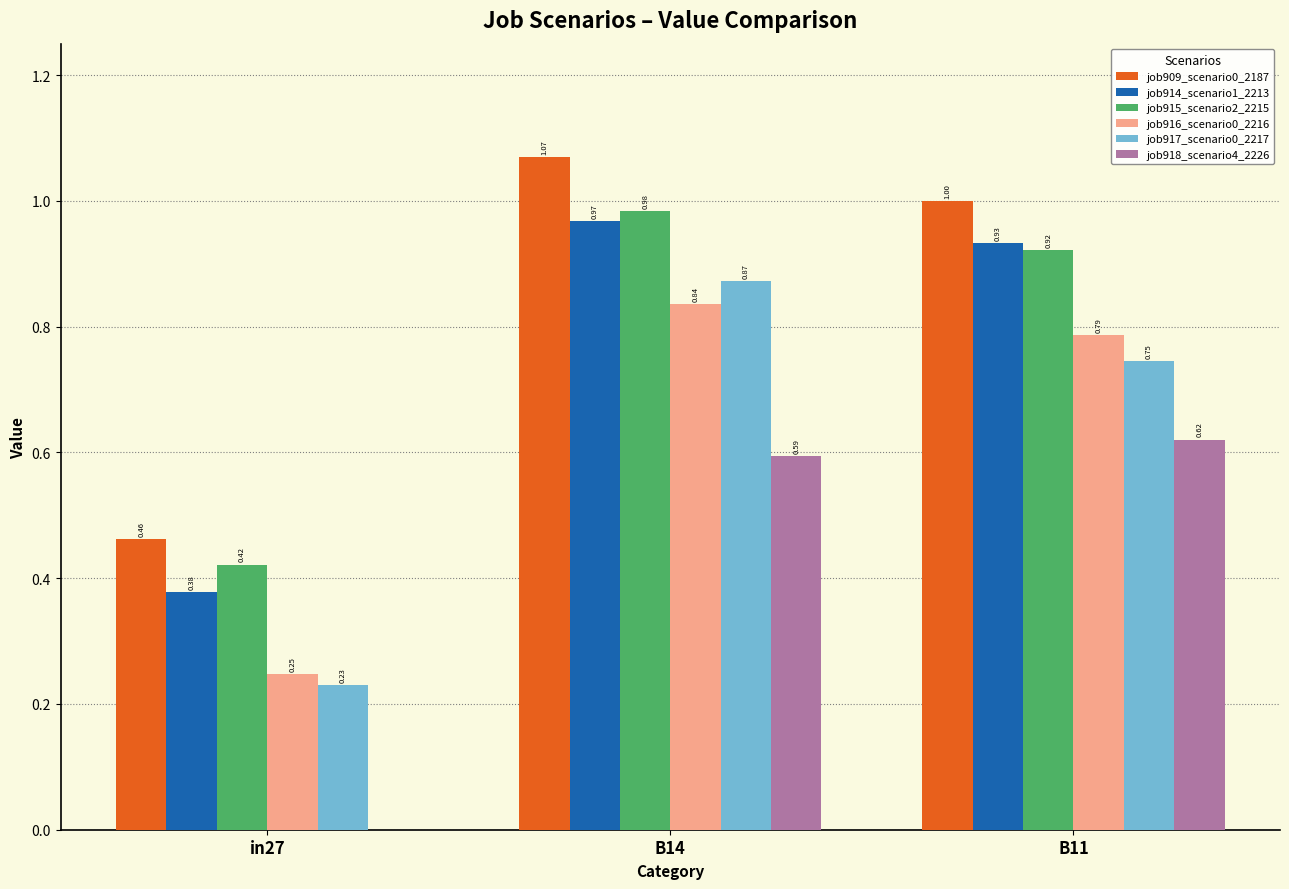

Count the number of categories in the chart.

3